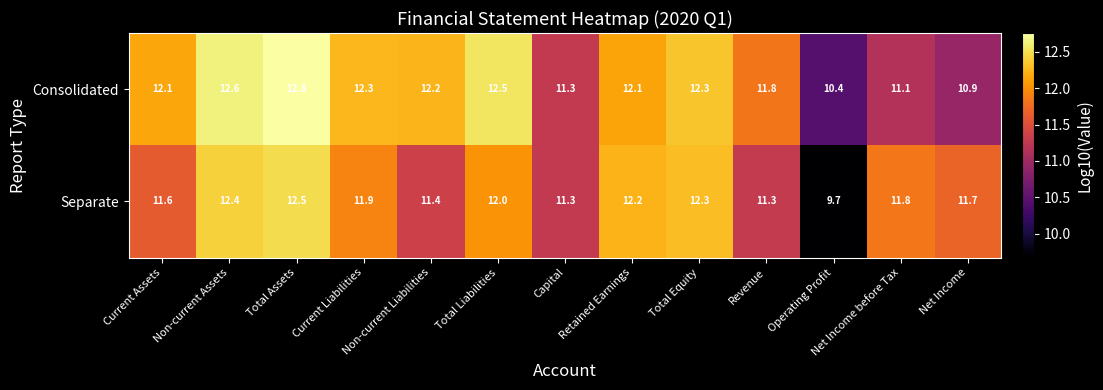

Read the Consolidated value at Current Assets.

12.1